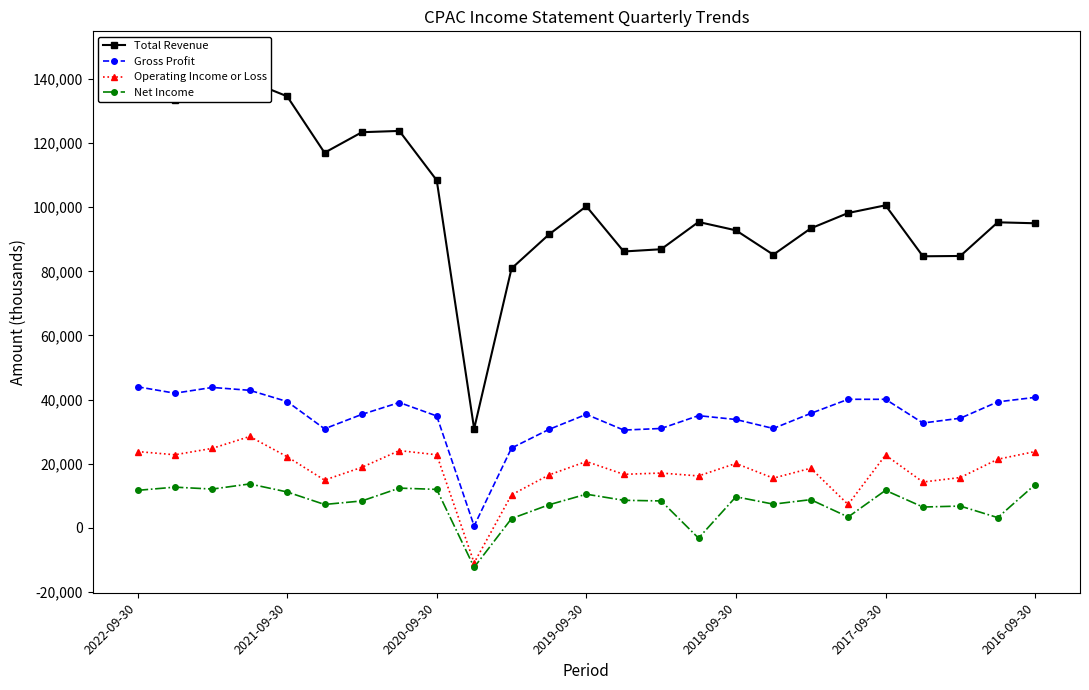

True or false: Operating Income or Loss has more than 1 interior local peaks.

True